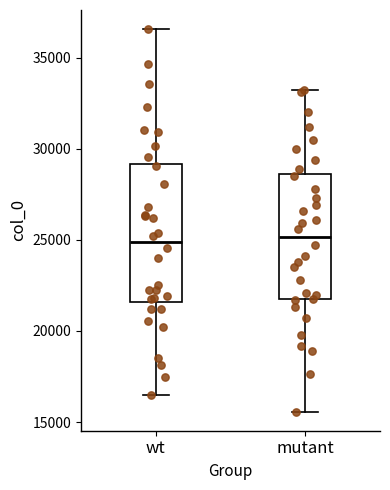

Where does the lower whisker of the box for wt end on the y-axis? The values are not printed on the chart, so give them approximately, as read against the axis.

16500